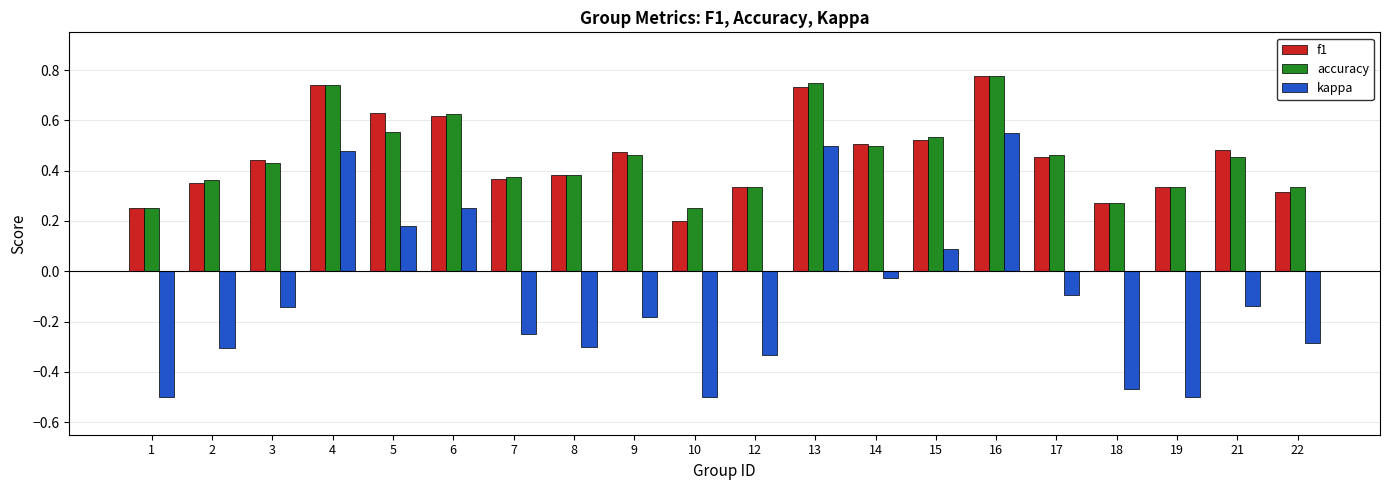

True or false: kappa has a value of -0.3 at 9.

False